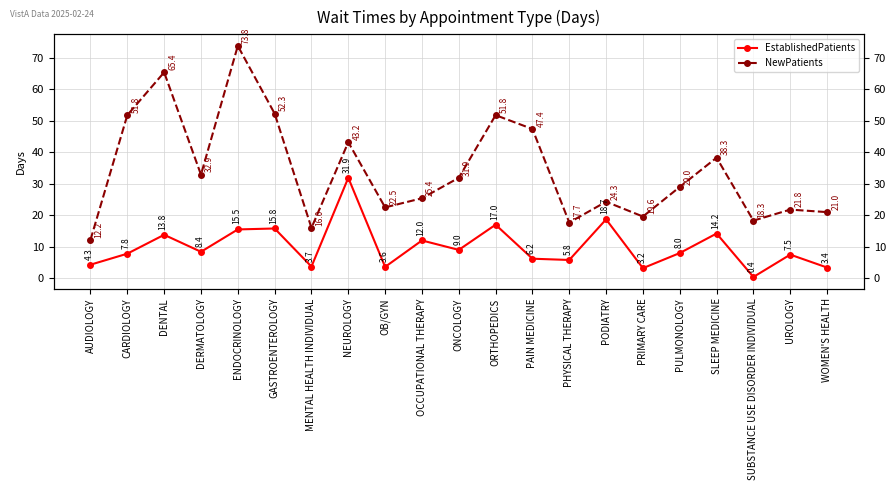

In NewPatients, how many points are lower than both neighbors (excluding endpoints)?

6